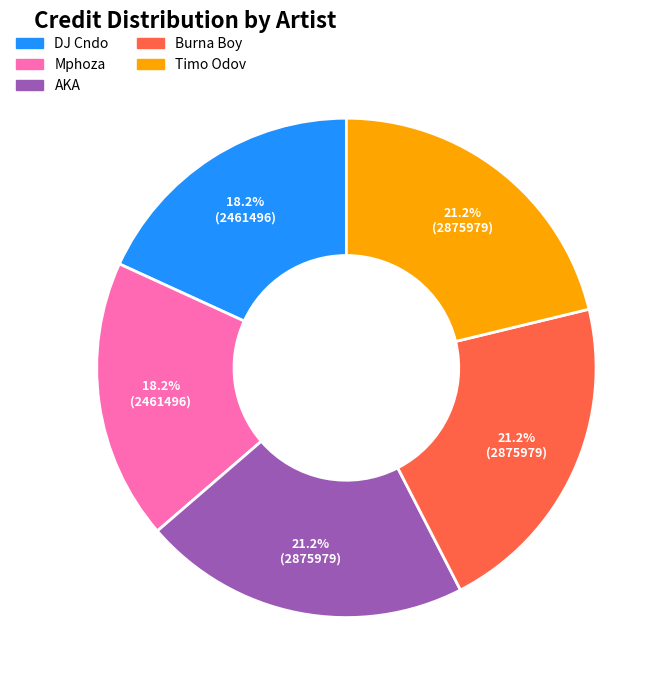

How many segments does this pie chart have?

5